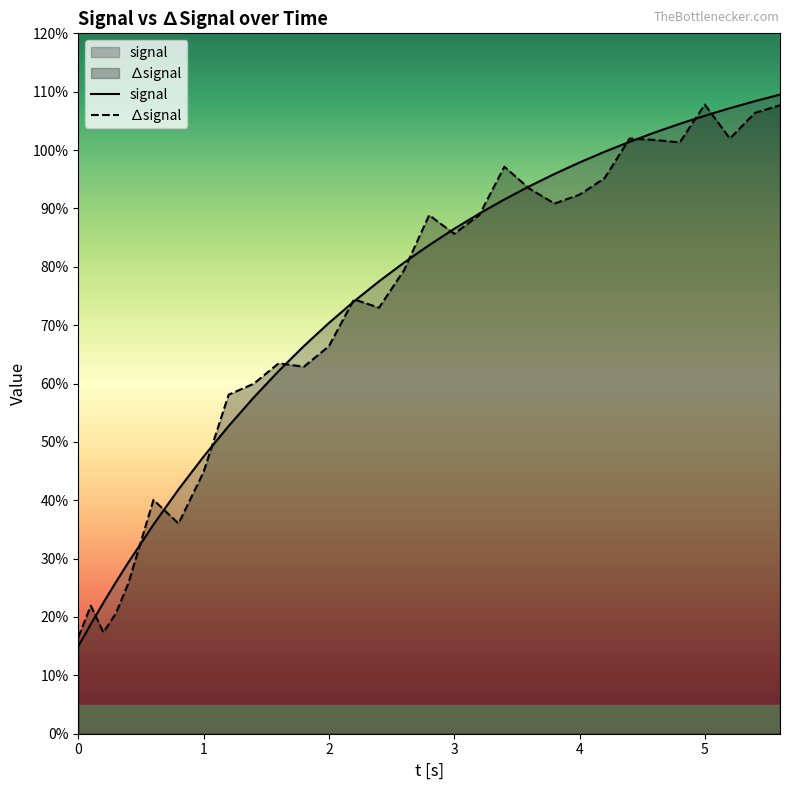

At which category does ∆signal reach its first local valley?

0.2